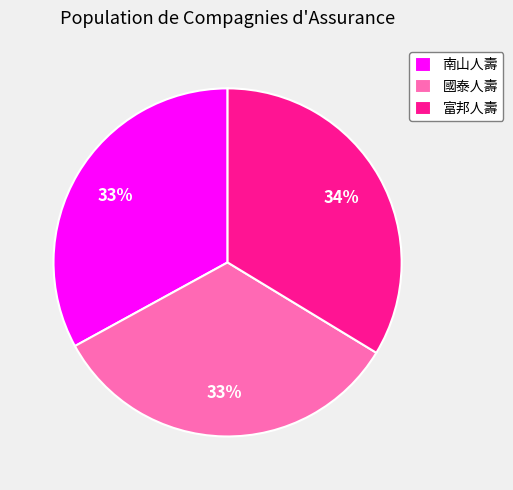

How many slices are in this pie chart?

3